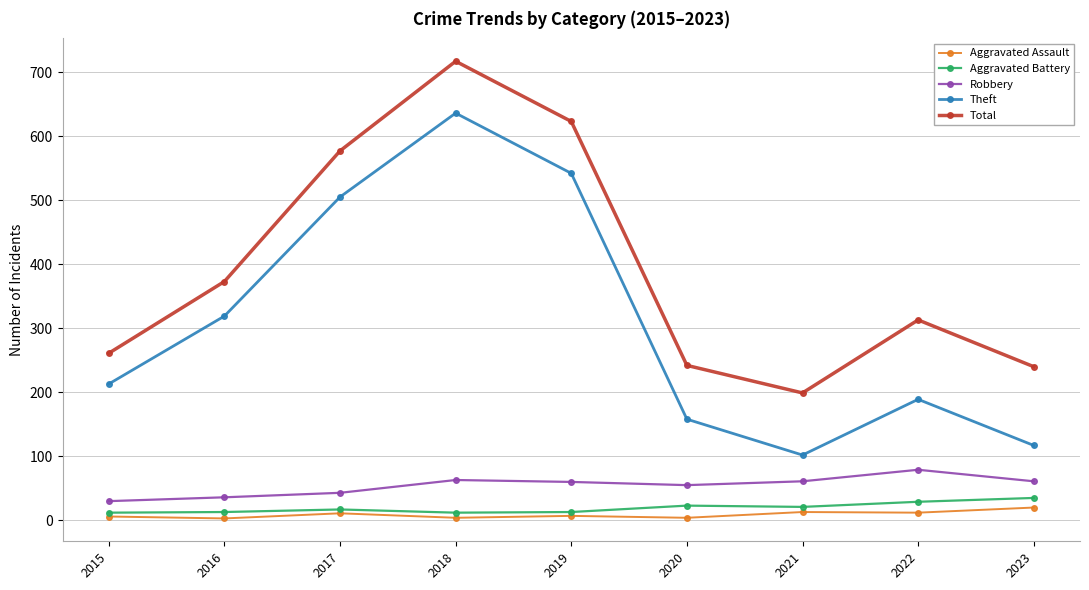

What is the highest value of the Theft series?

636